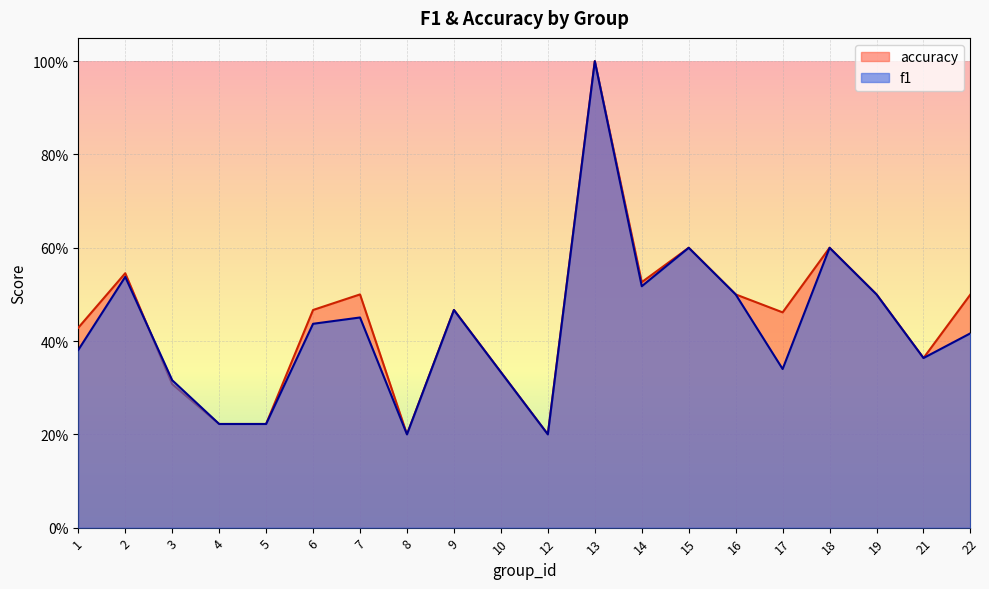

Between which two adjacent categories do f1 and accuracy first intersect?

2 and 3